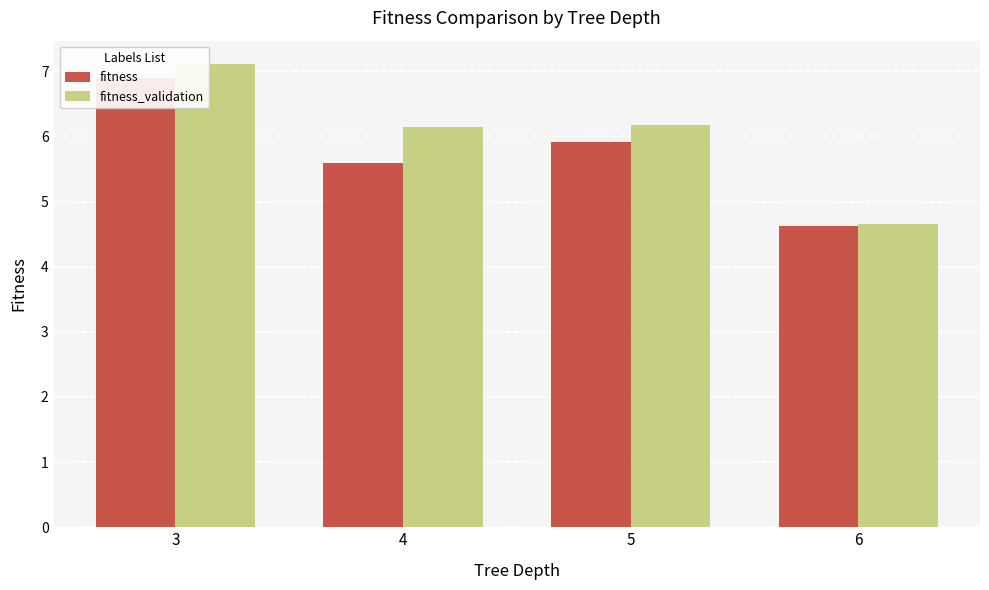

How many groups of bars are there?

4